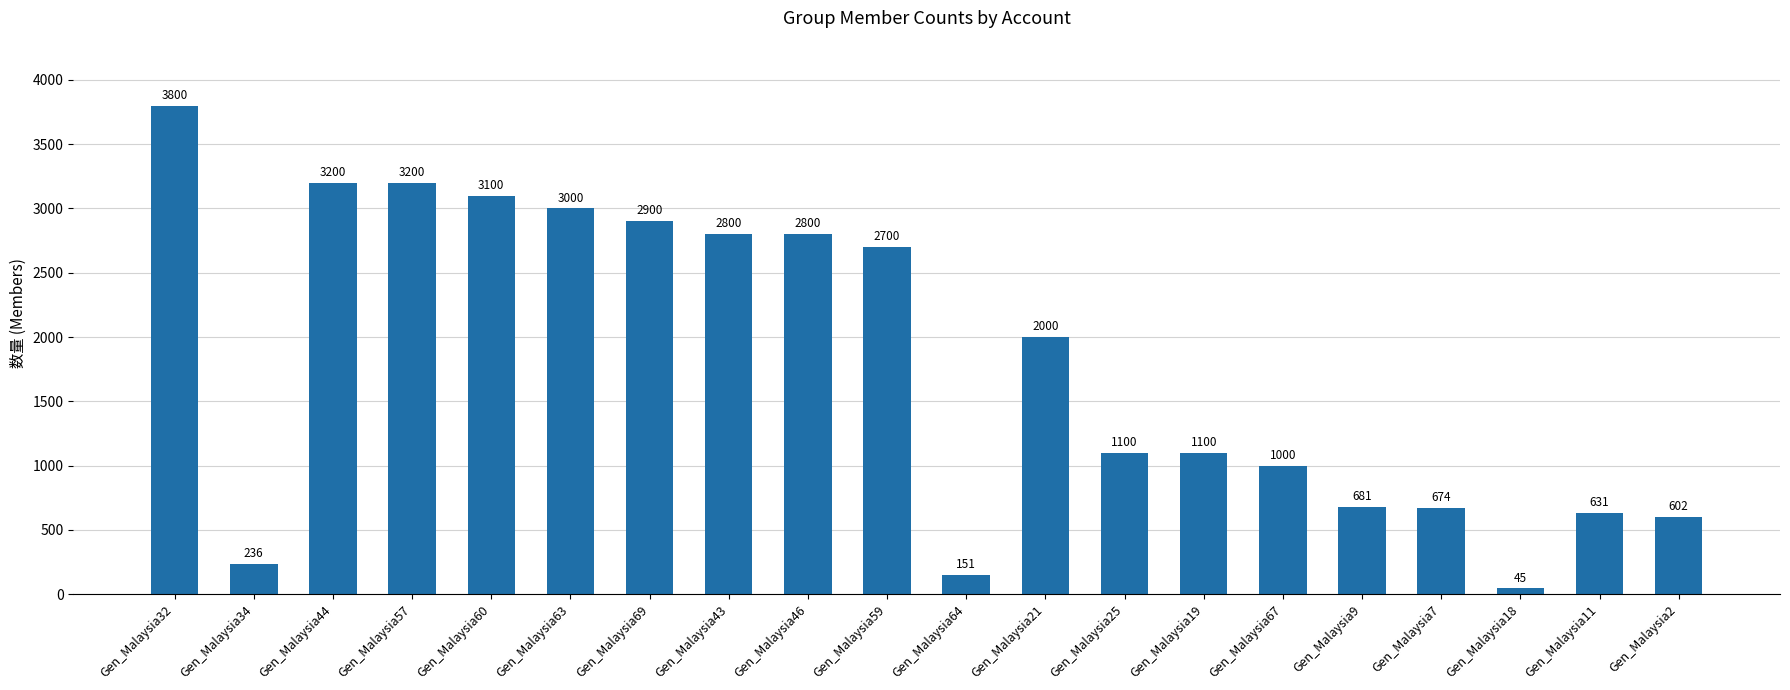

What value does the data have at Gen_Malaysia34?

236